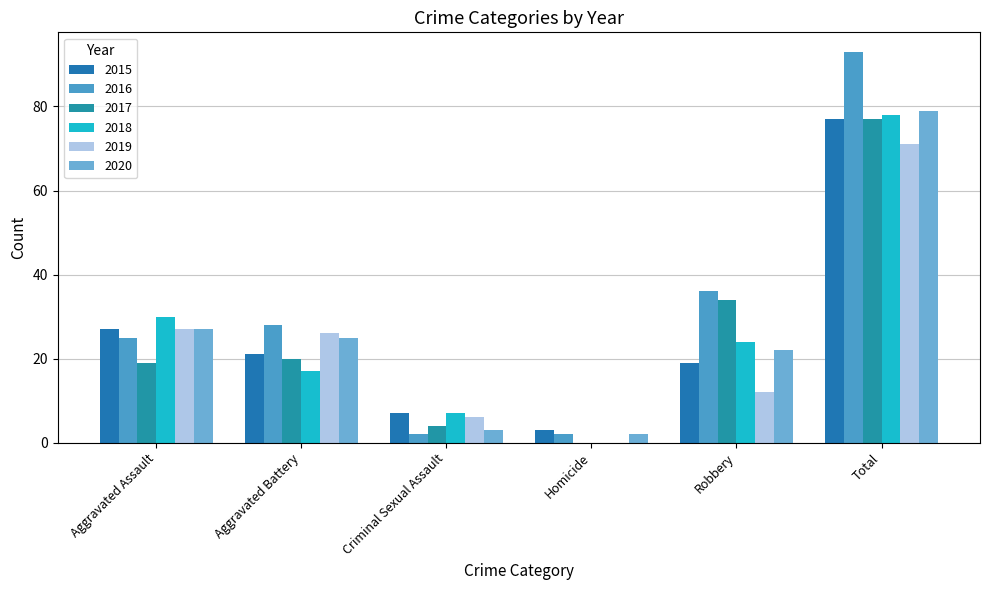

Which series has the largest range (max minus min)?

2016